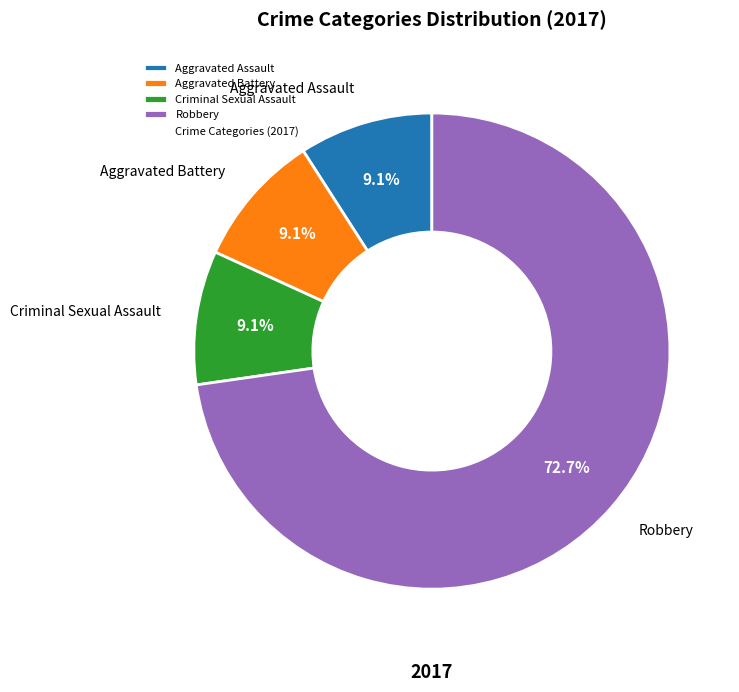

Is there any slice that represents more than half of the pie?

Yes